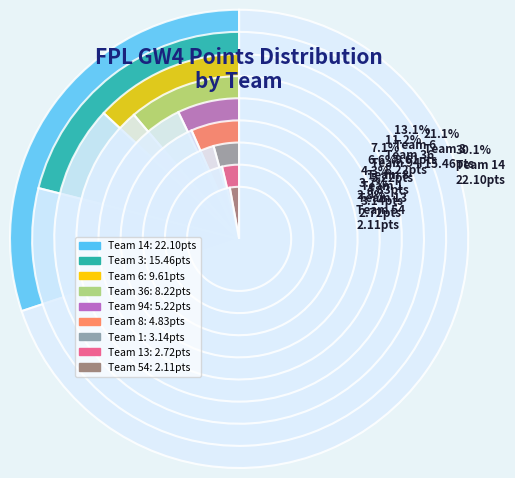

What is the smallest slice in the pie chart?

54